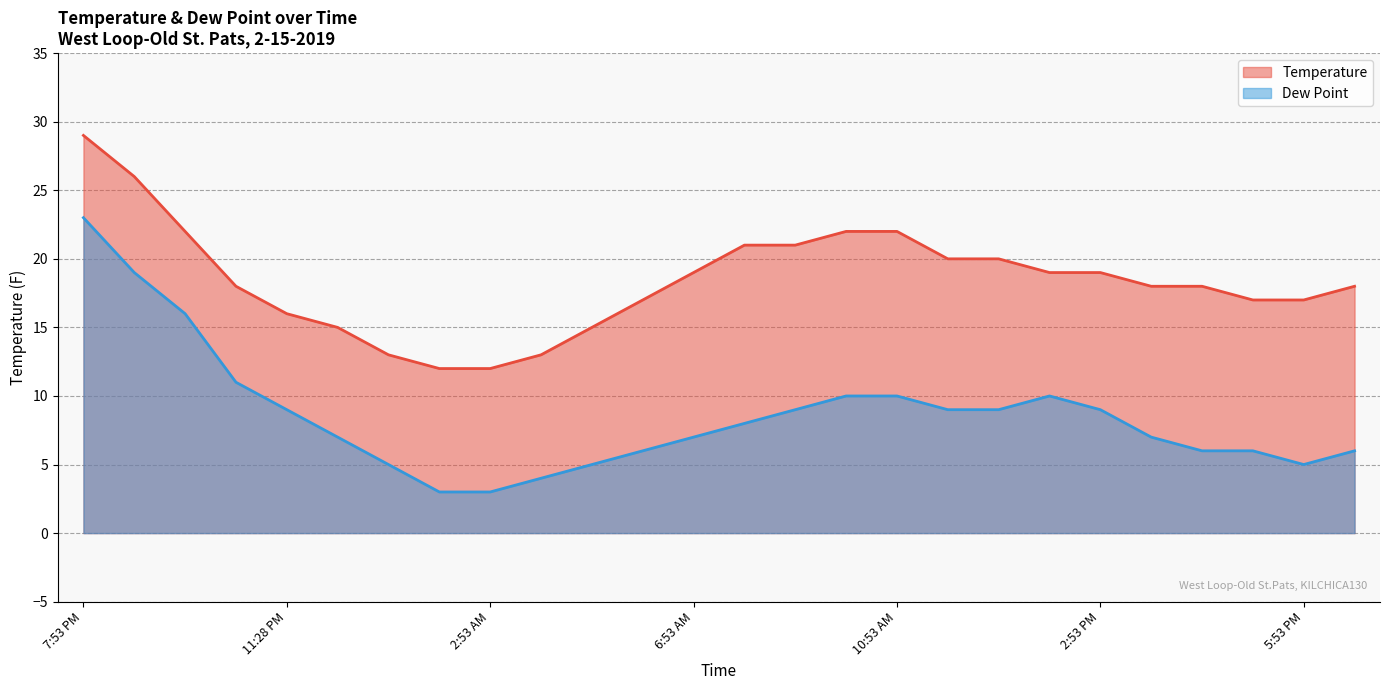

What is the difference between the maximum and minimum values in the Temperature series?

17